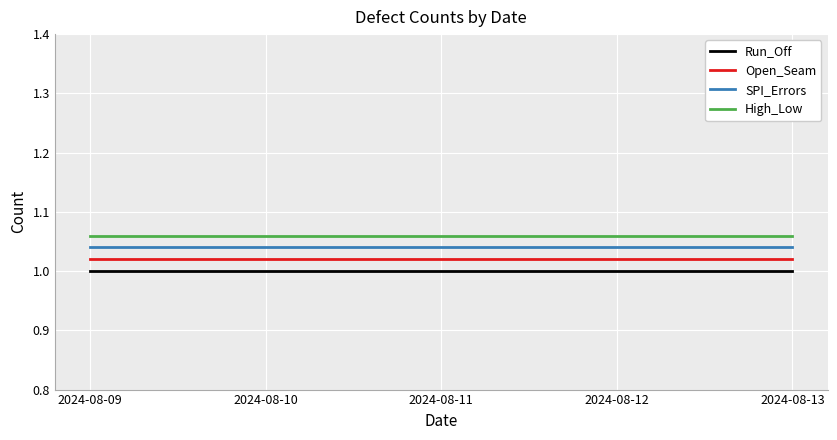

Rank the series by their average value, from lowest to highest.

Run_Off, Open_Seam, SPI_Errors, High_Low